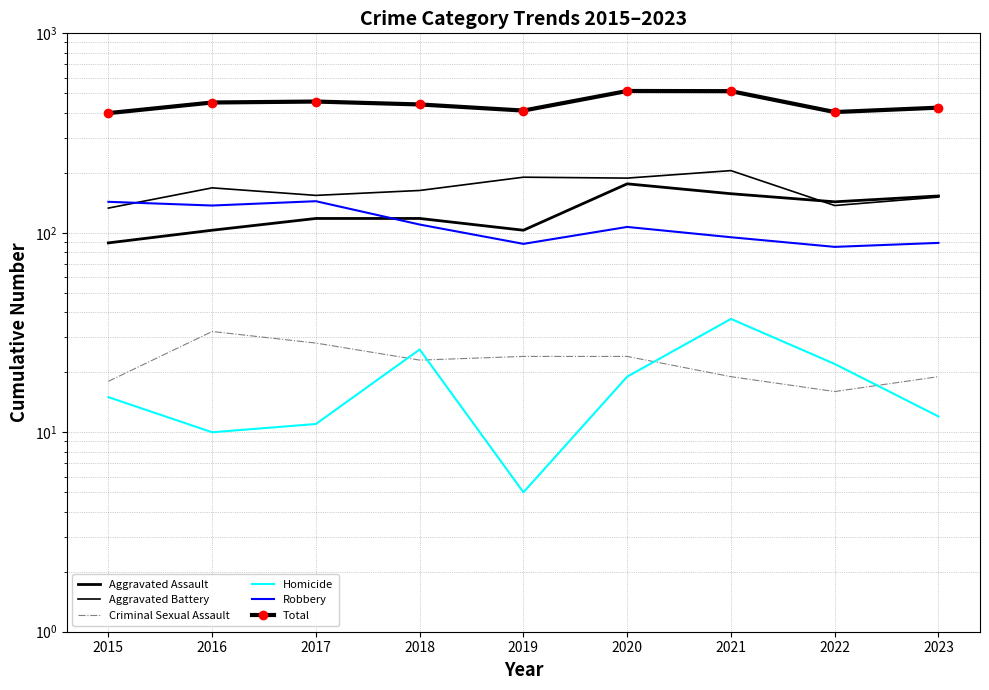

Where do Aggravated Assault and Robbery first cross each other?

2017 and 2018